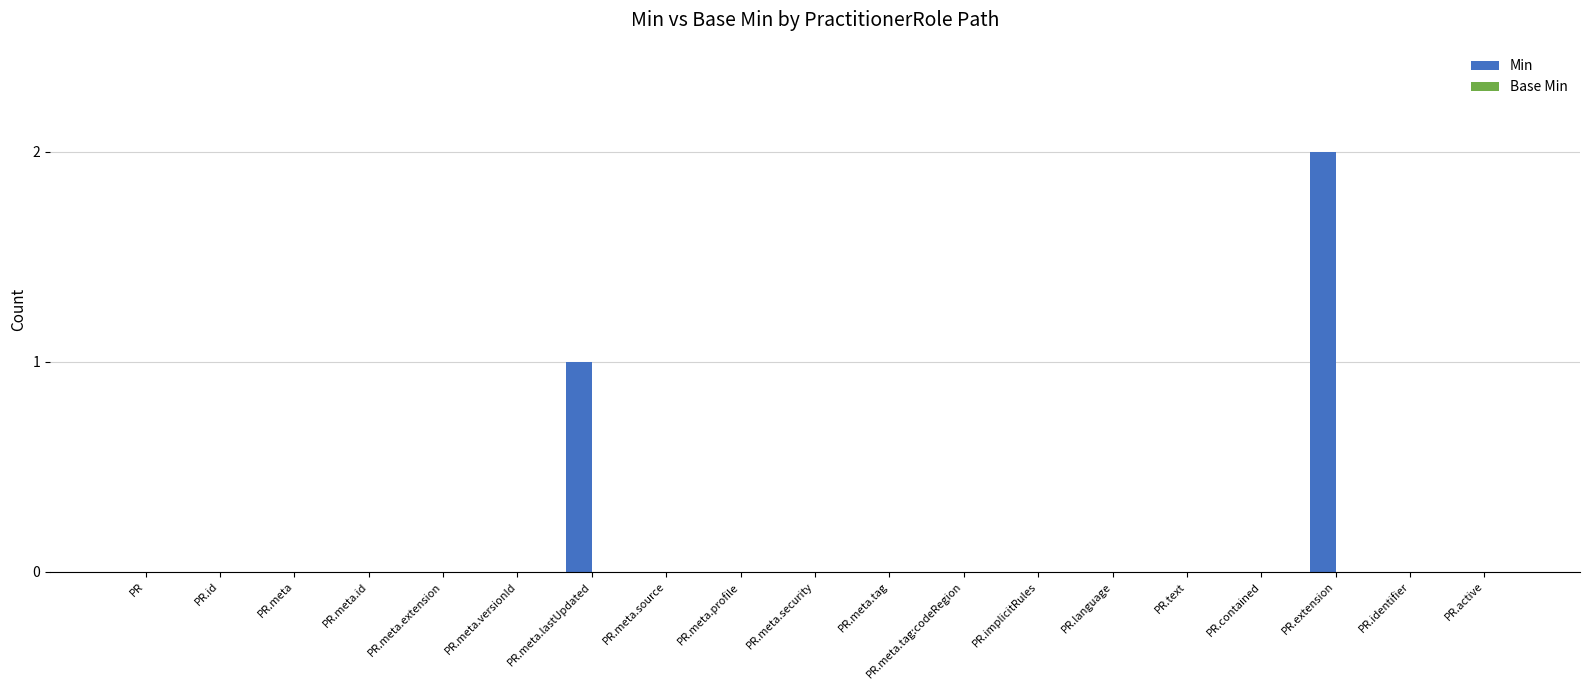

Are the bars horizontal?

No